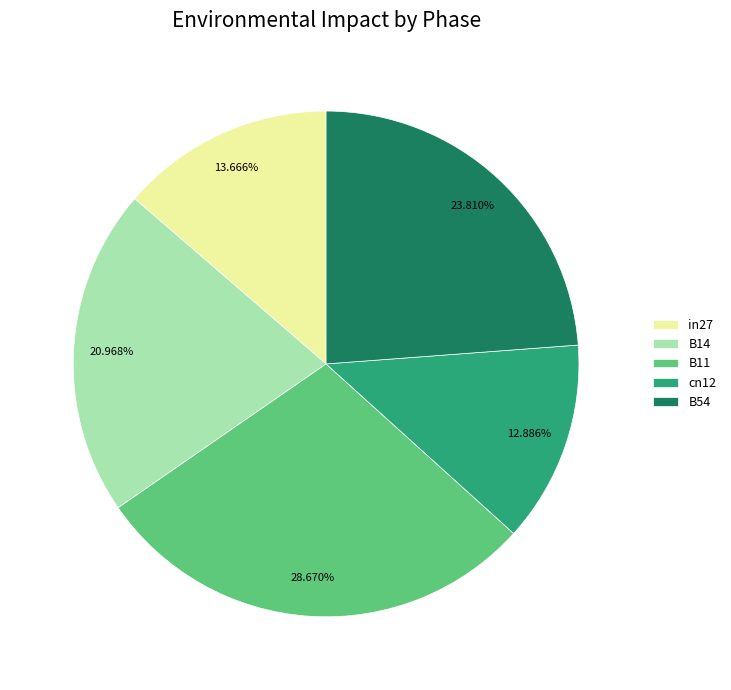

To the nearest percent, what percentage of the pie is B54?

24%